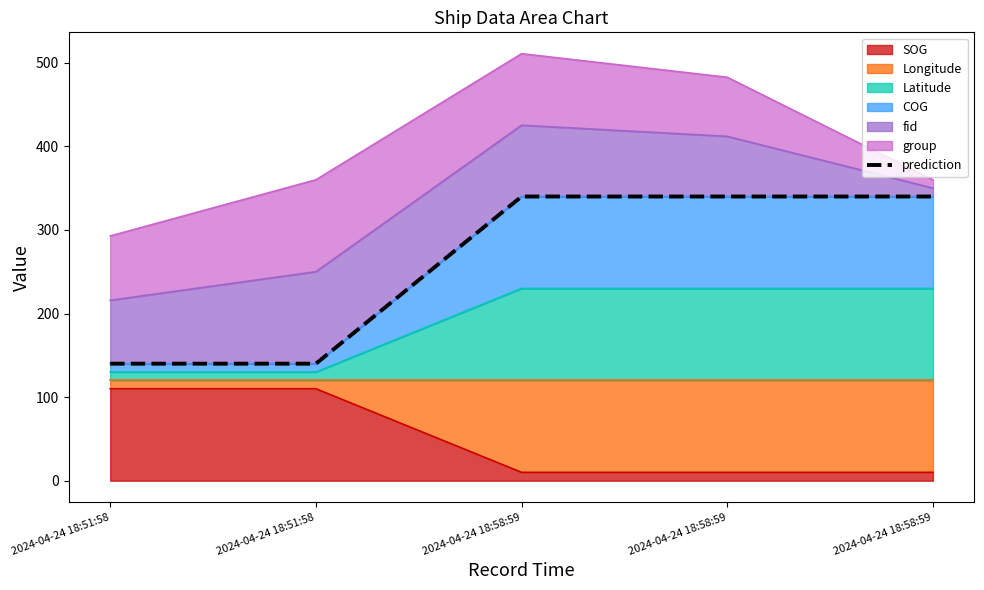

What is the label of the 2nd point from the right?

2024-04-24 18:58:59